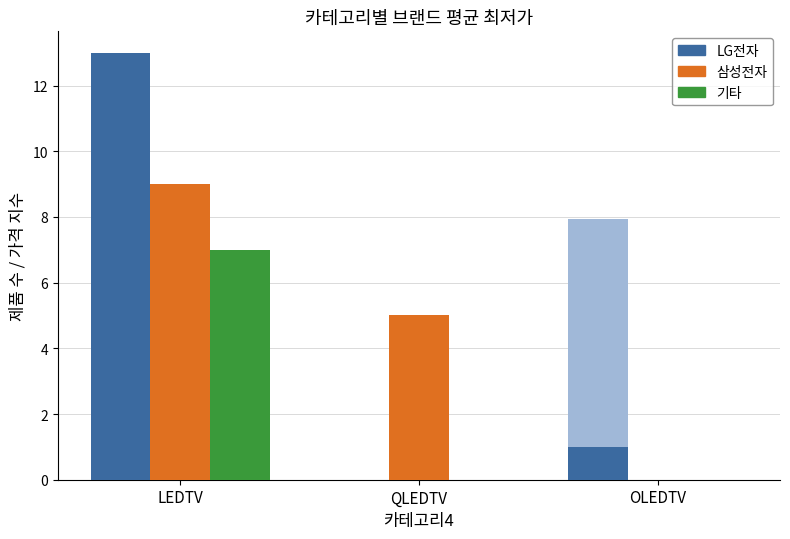

What is the difference between the 기타 values at QLEDTV and LEDTV?

7